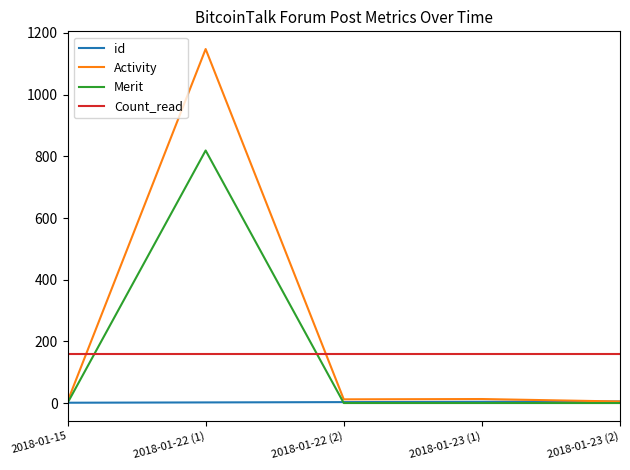

What is the difference between the highest and lowest values at 2018-01-22 (1)?

1146